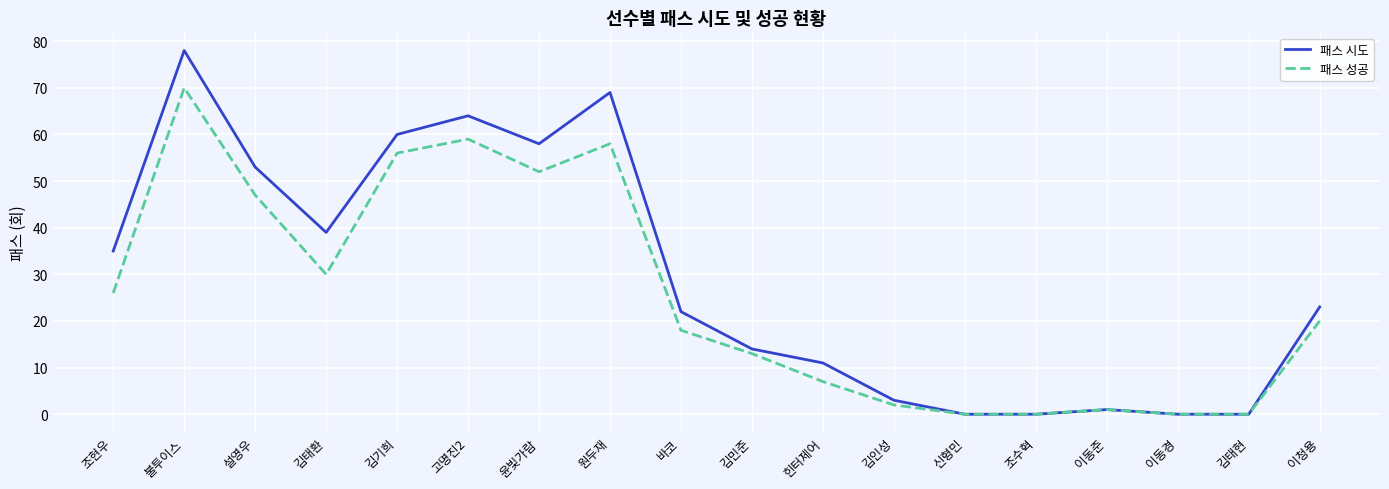

List the series in order of their peak value, highest first.

패스 시도, 패스 성공